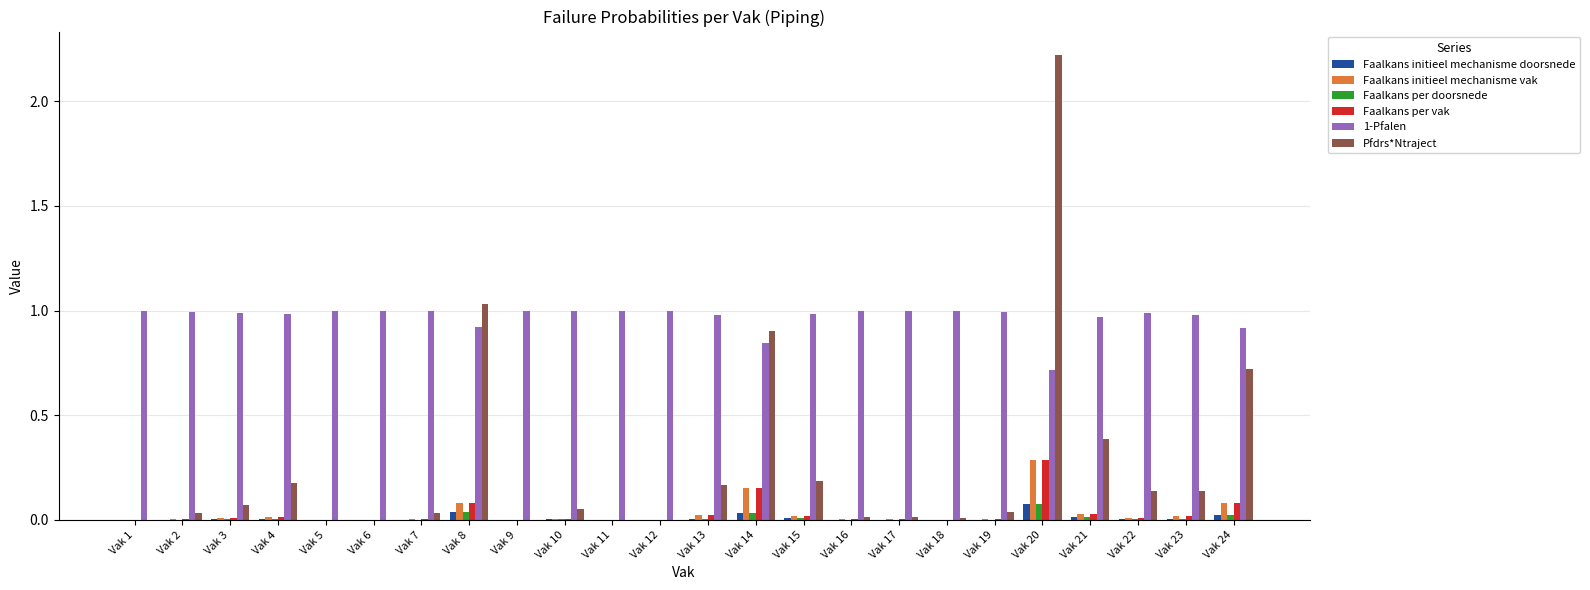

Which series changed the most between Vak 3 and Vak 8?

Pfdrs*Ntraject